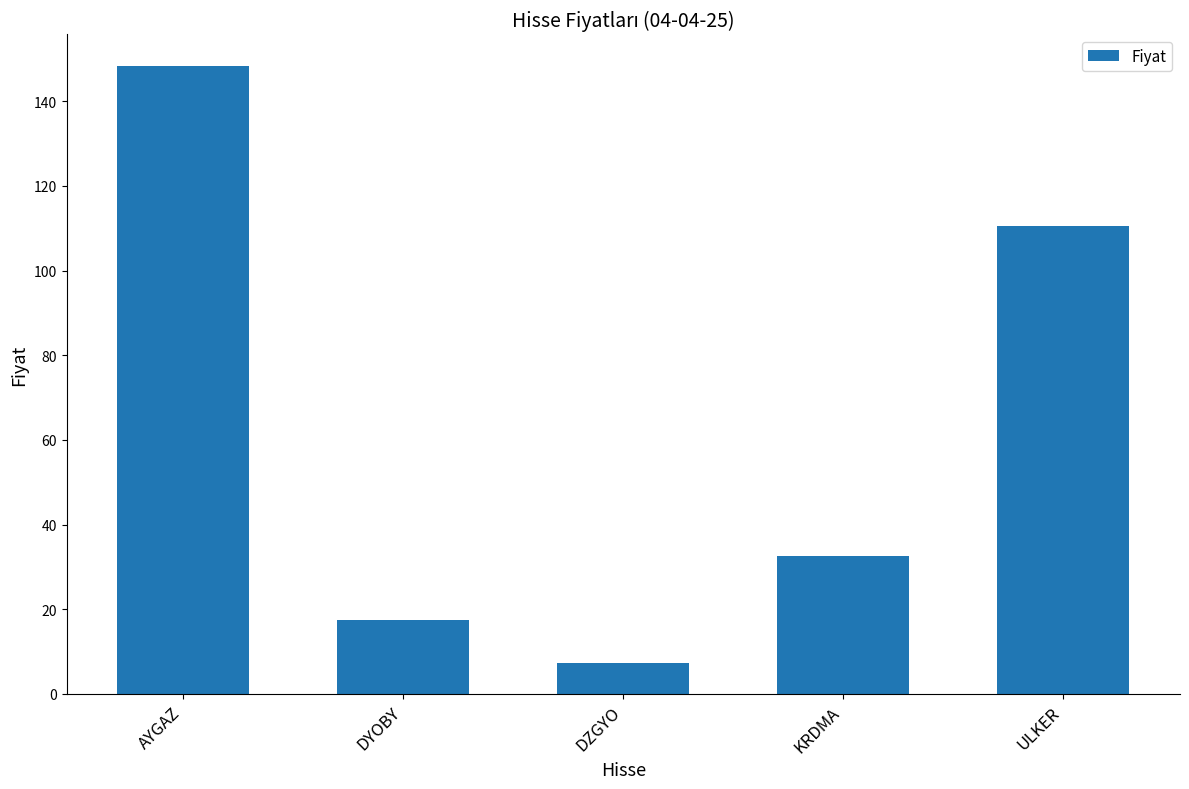

Reading left to right, what are all the values shown in this chart?

AYGAZ=148.4	DYOBY=17.5	DZGYO=7.2	KRDMA=32.6	ULKER=110.5